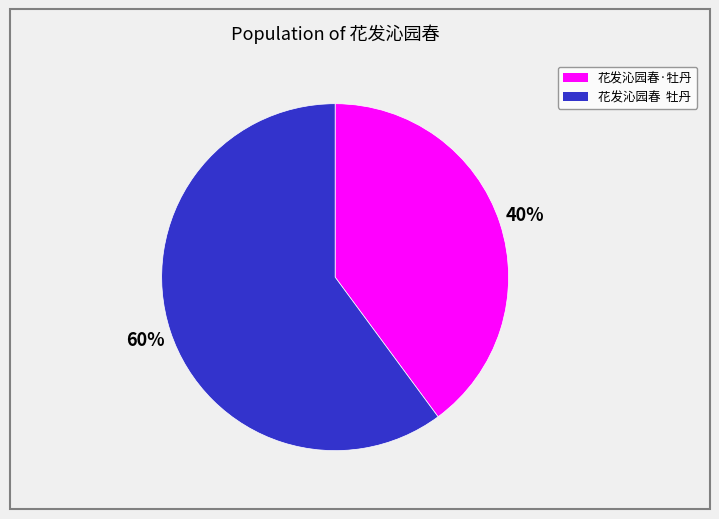

Is the sum of 花发沁园春·牡丹 and 花发沁园春 牡丹 greater than half?

Yes